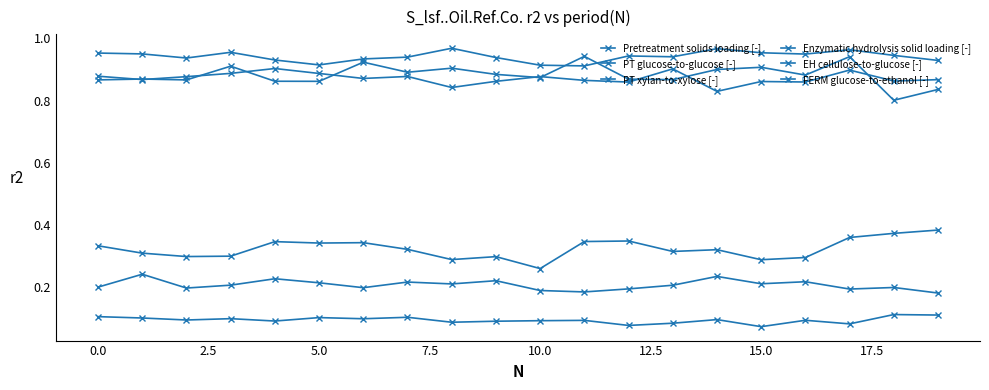

Is this an area chart (filled region under the line)?

No